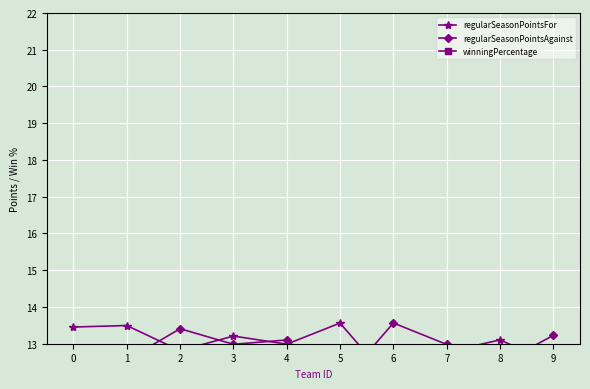

What value does the winningPercentage series have at 9?

4.2